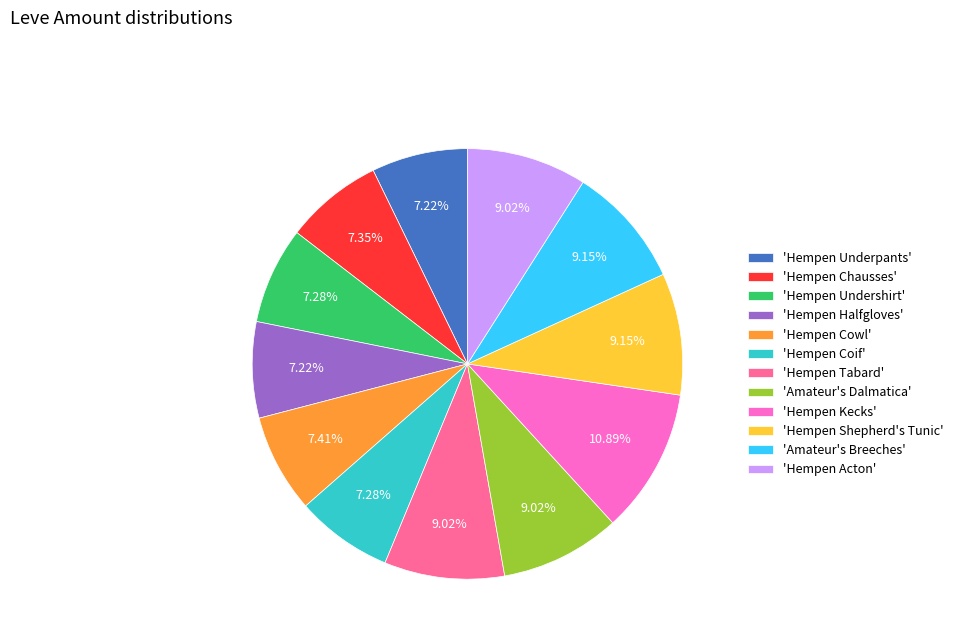

Between 'Amateur's Dalmatica' and 'Hempen Underpants', which is larger?

'Amateur's Dalmatica'